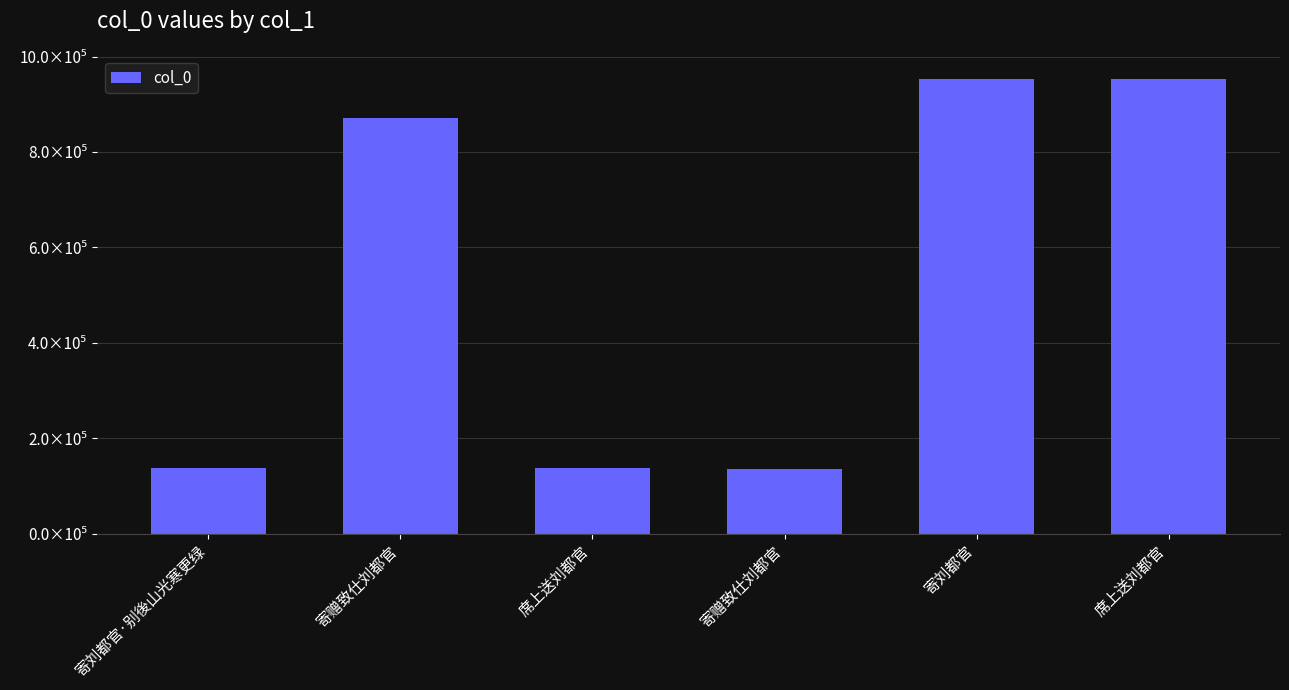

What is the label of the 2nd bar from the left?

寄赠致仕刘都官